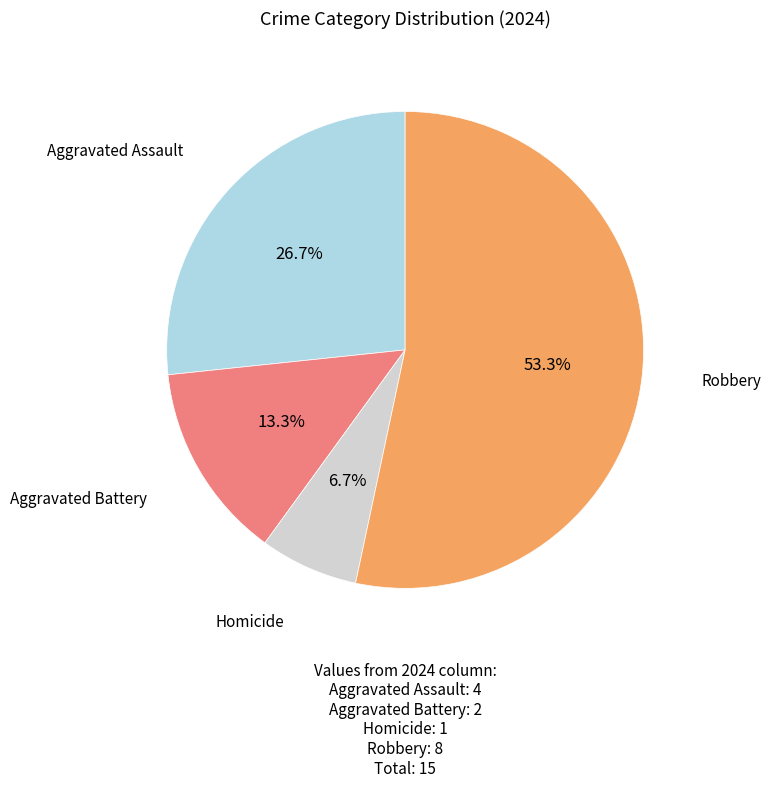

Is there a majority slice in this chart?

Yes